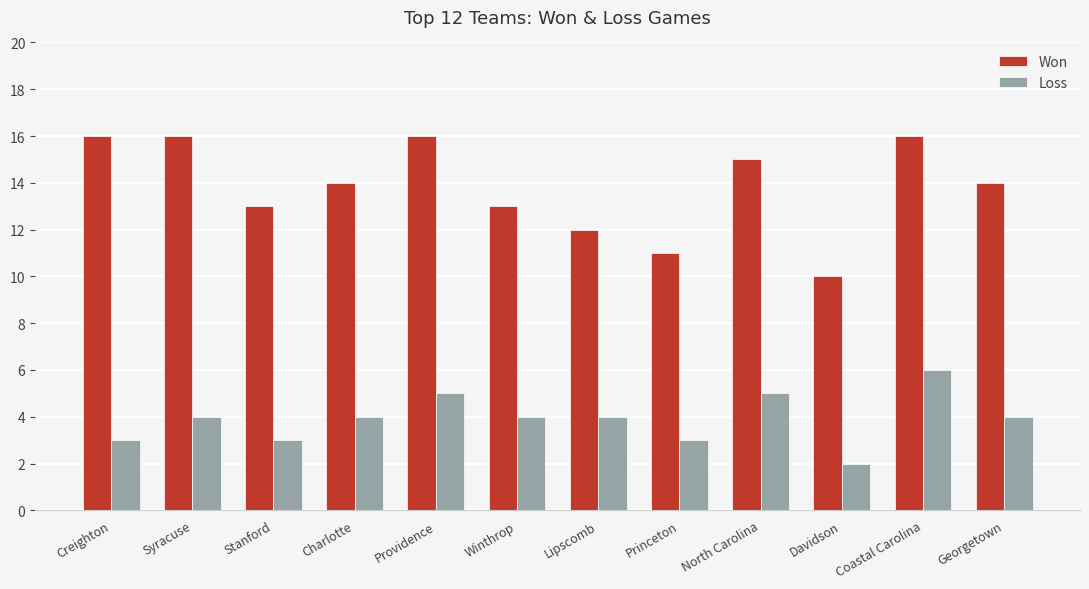

Which series has the largest total across all categories?

Won